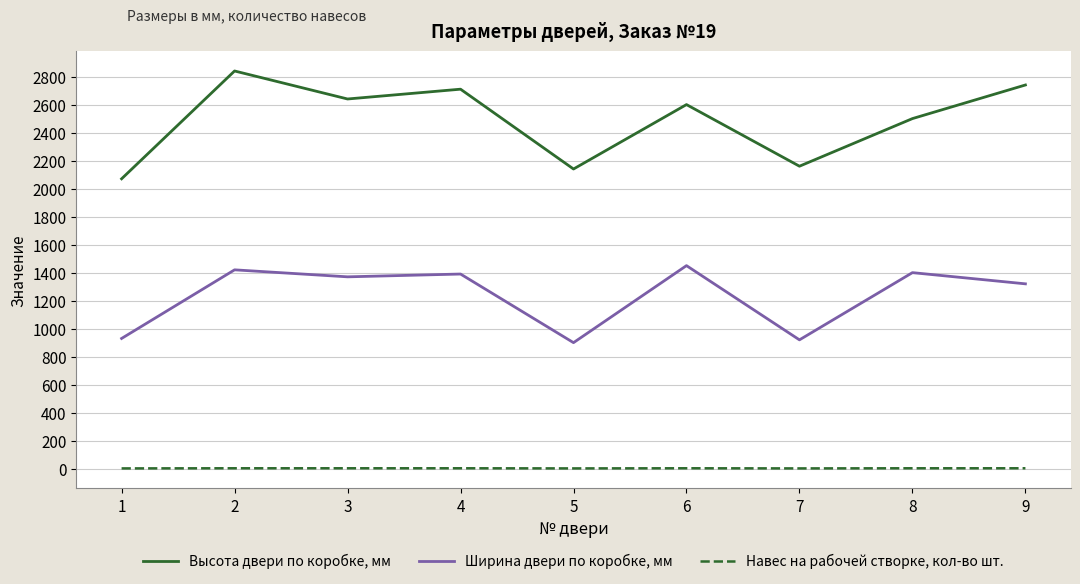

How many series are shown in this chart?

3